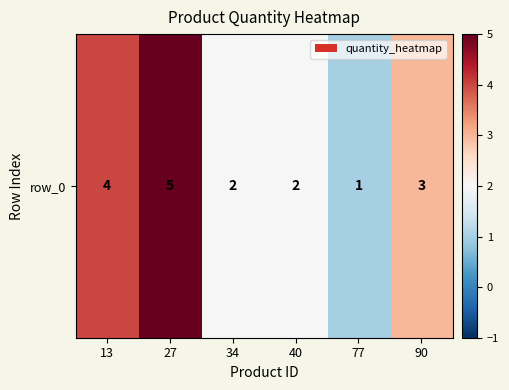

Between 90 and 34, which is larger?

90